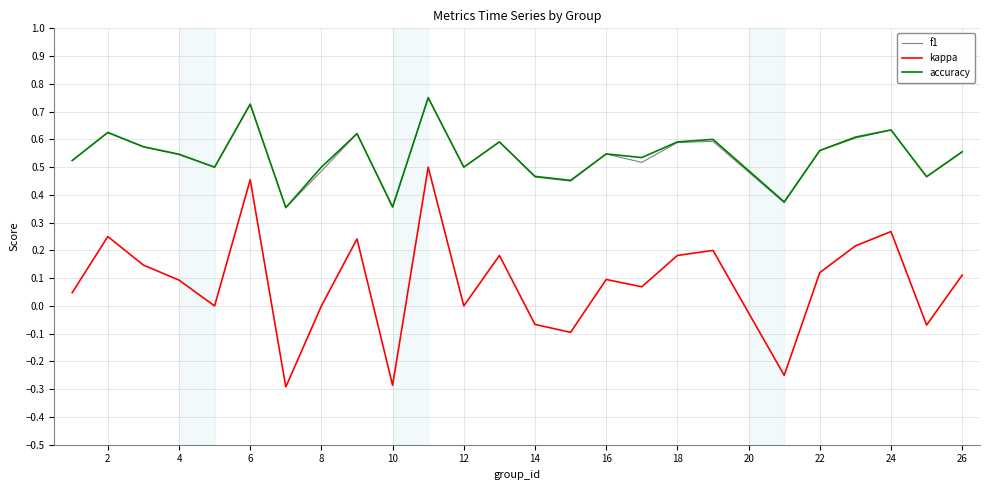

True or false: kappa and f1 cross at least once.

False